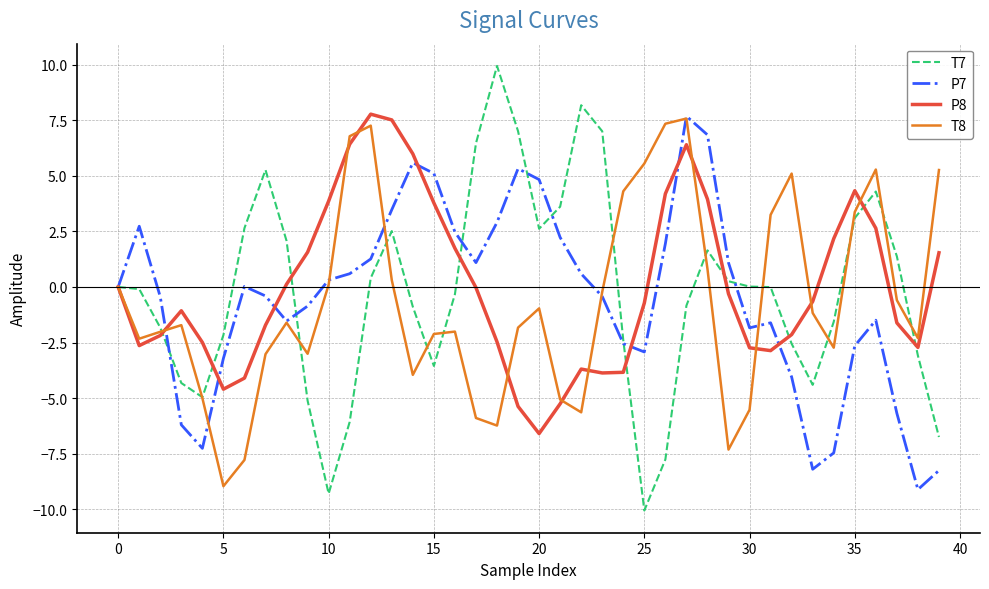

What is the maximum value for P8?

7.8